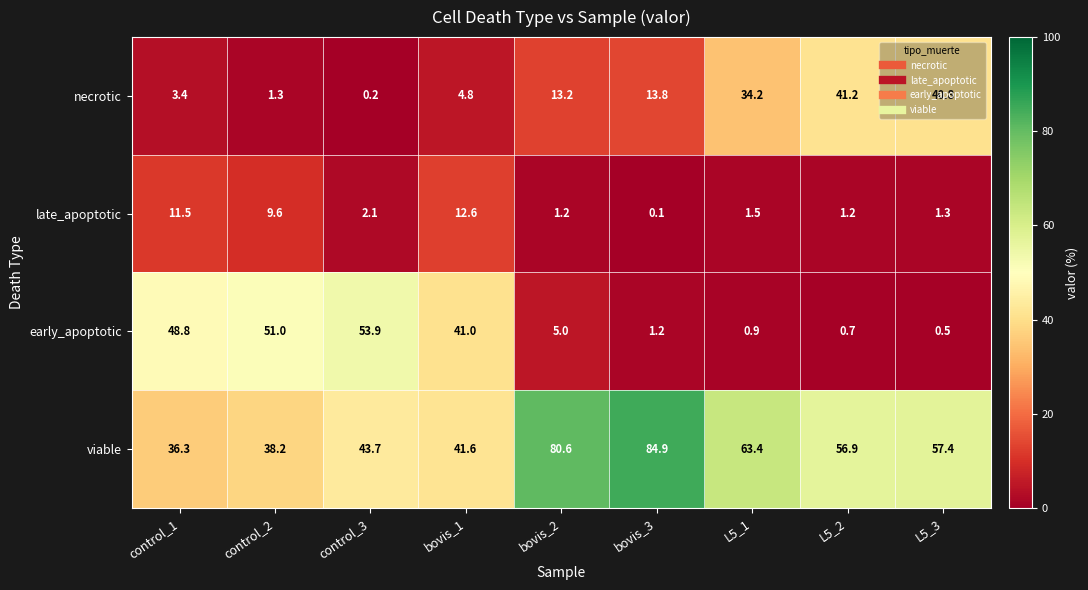

Is the value of necrotic at control_3 greater than the value of early_apoptotic at L5_2?

No